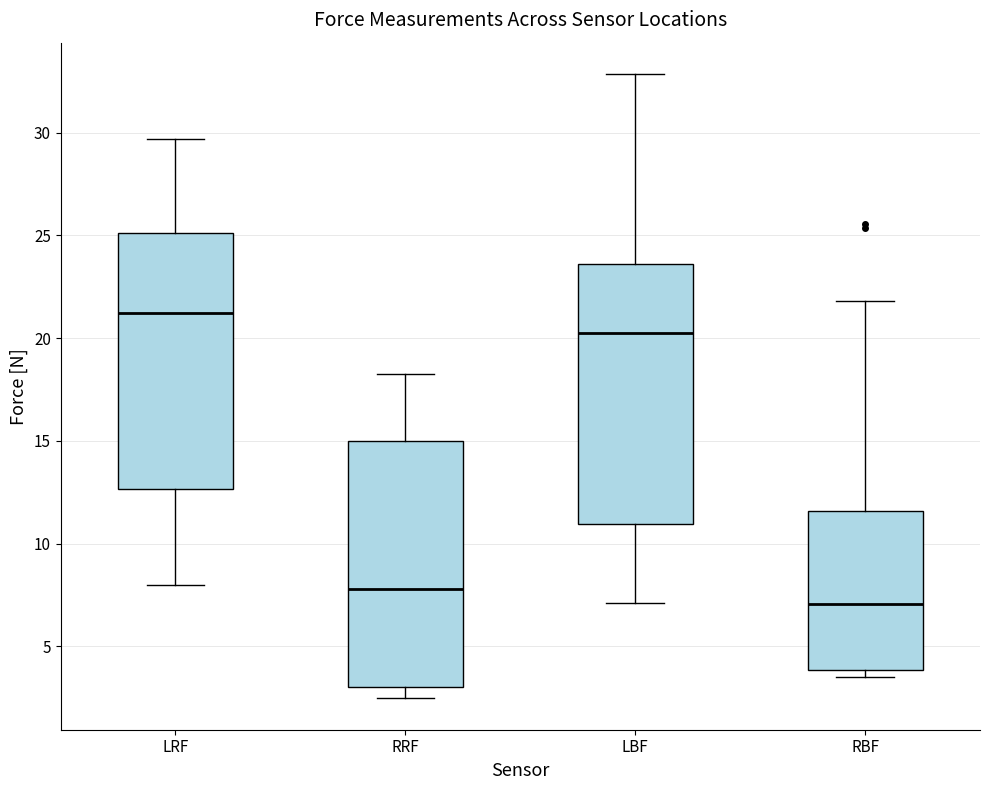

Where is the upper edge of the box for RBF on the y-axis? The values are not printed on the chart, so give them approximately, as read against the axis.

11.5